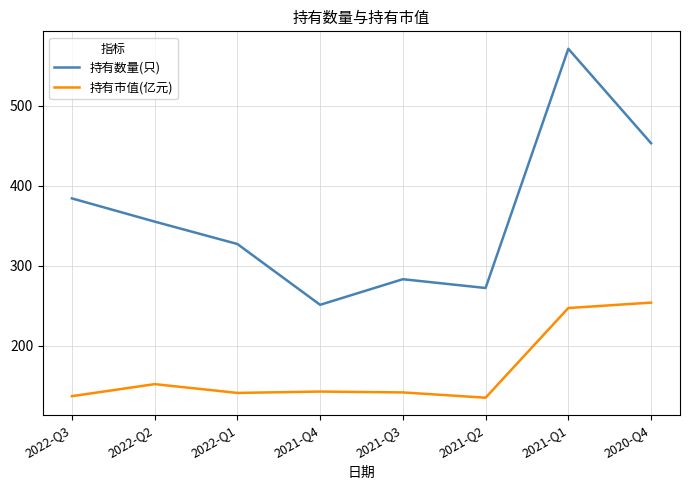

Is the value of 持有数量(只) at 2022-Q3 greater than the value of 持有市值(亿元) at 2021-Q4?

Yes